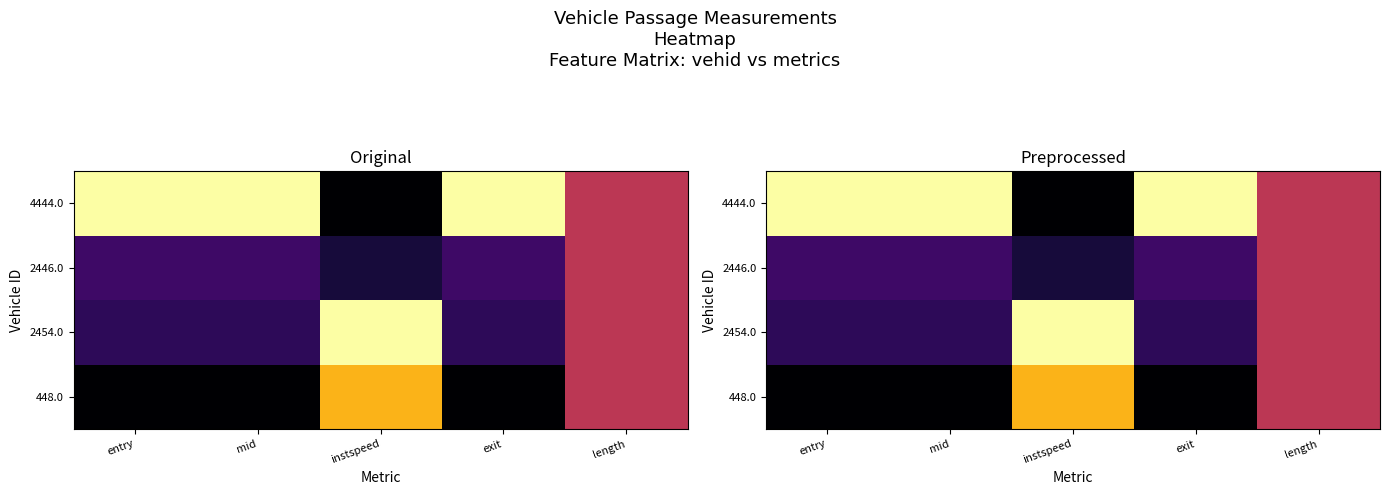

Which has a higher value, entry or length?

length